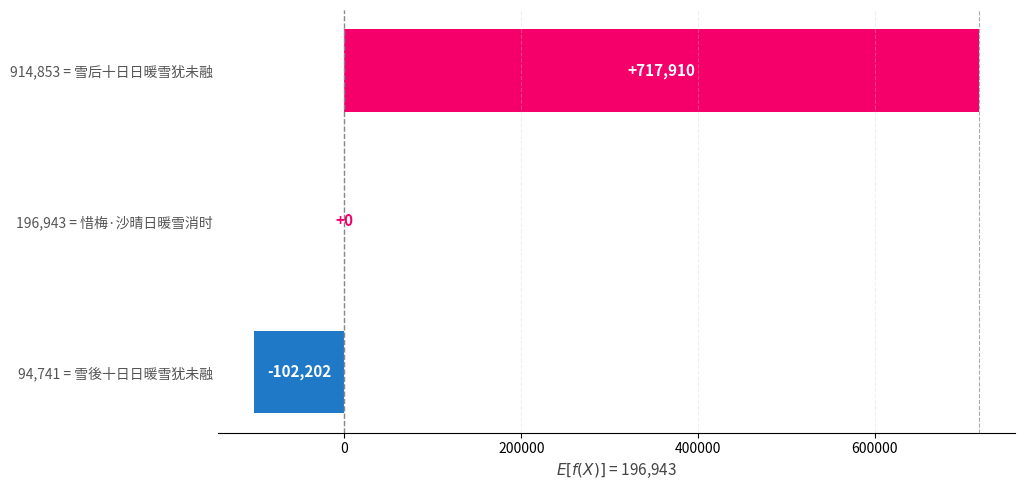

Is it true that the value at 914,853 = 雪后十日日暖雪犹未融 is 717910?

True